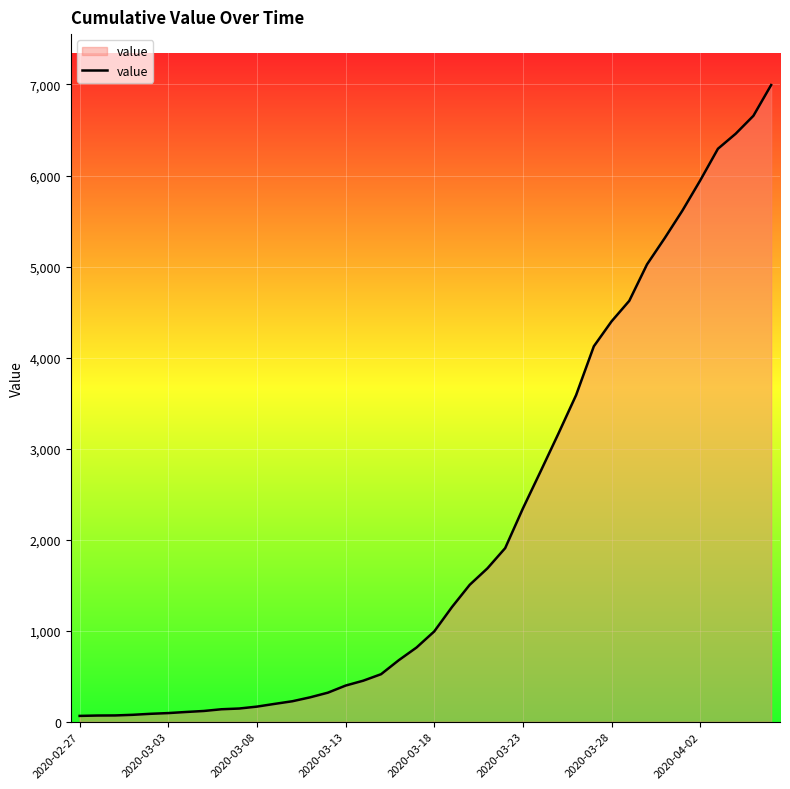

What is the difference between the maximum and minimum values?

6930